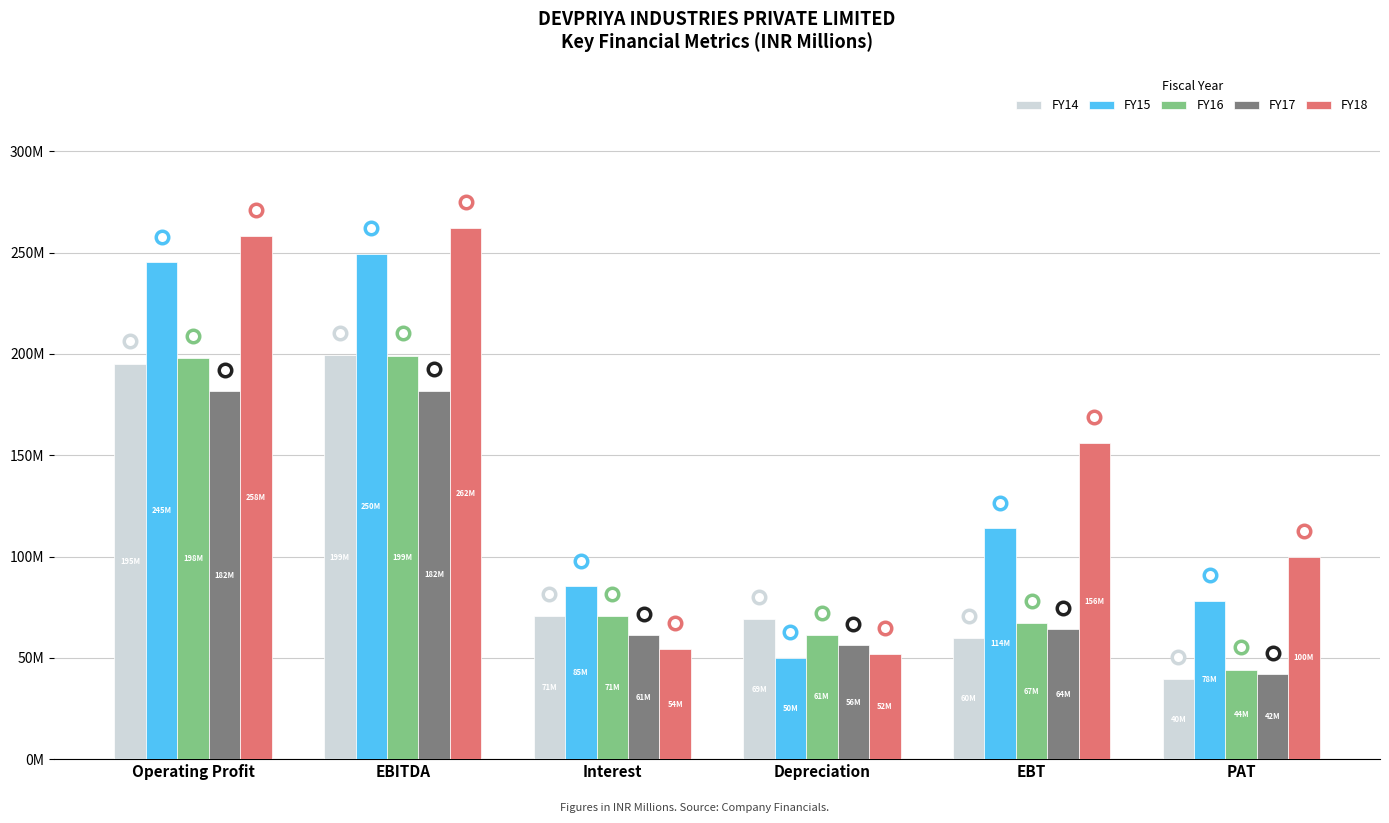

Reading left to right, extract all data points from this chart.

FY14: Operating Profit=195.2	EBITDA=199.4	Interest=70.6	Depreciation=69.0	EBT=59.8	PAT=39.6
FY15: Operating Profit=245.3	EBITDA=249.5	Interest=85.5	Depreciation=50.1	EBT=113.9	PAT=78.2
FY16: Operating Profit=197.8	EBITDA=199.2	Interest=70.6	Depreciation=61.3	EBT=67.2	PAT=44.2
FY17: Operating Profit=181.7	EBITDA=181.9	Interest=61.3	Depreciation=56.4	EBT=64.3	PAT=42.0
FY18: Operating Profit=258.0	EBITDA=262.1	Interest=54.2	Depreciation=51.9	EBT=156.0	PAT=99.9